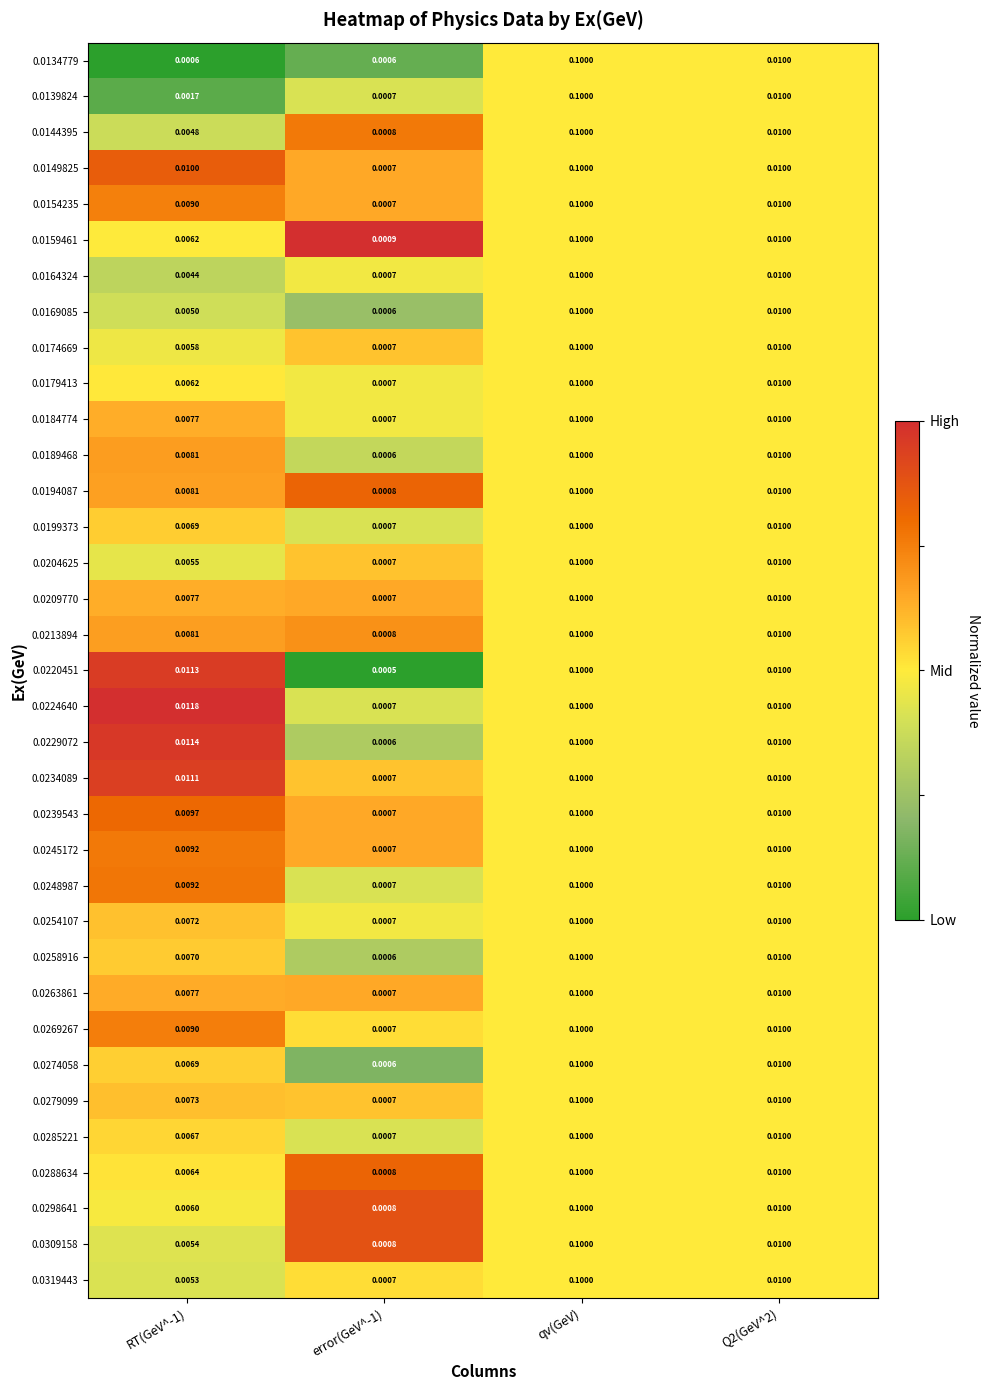

Which category has the highest value in the 0.0164324 series?

qv(GeV)